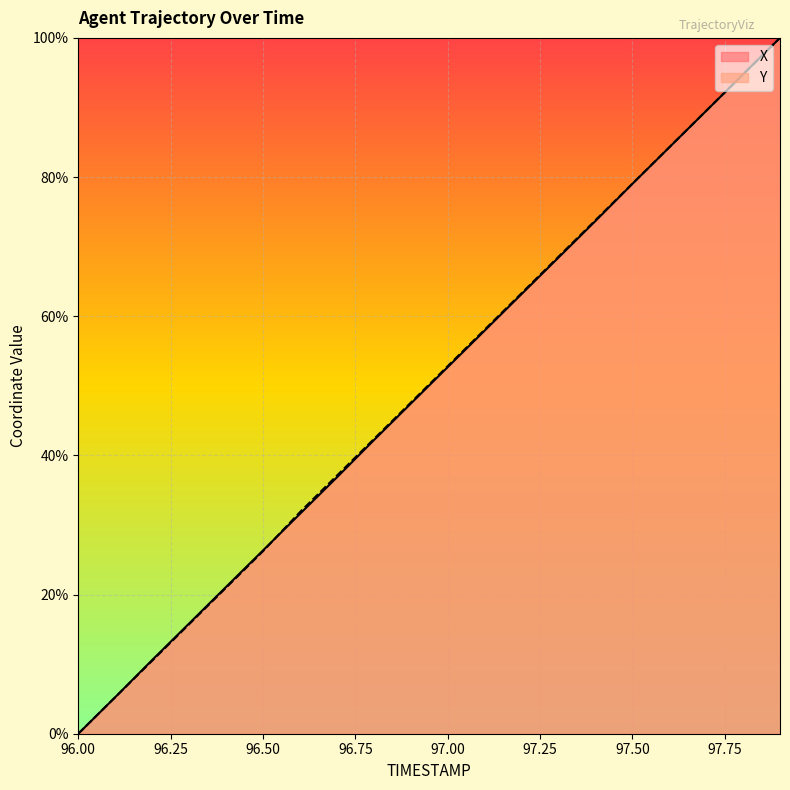

Rank the series at 97.5 from highest to lowest value.

Y, X